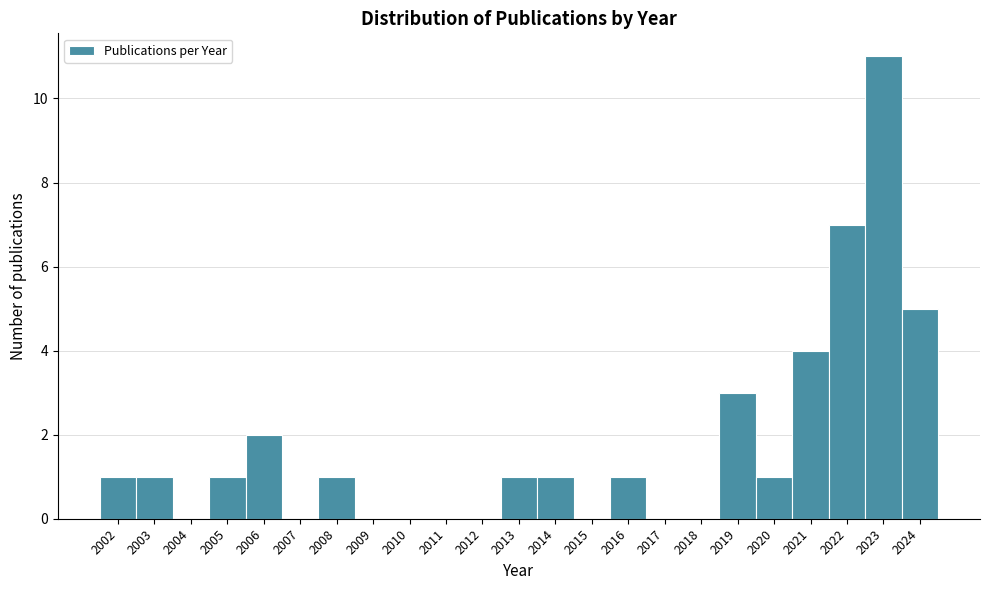

Reading left to right, transcribe this chart: for each bar, give the range it covers on the x-axis and its height. The values are not printed on the chart, so give them approximately, as read against the axis.

2001.5 to 2002.5: 1
2002.5 to 2003.5: 1
2003.5 to 2004.5: 0
2004.5 to 2005.5: 1
2005.5 to 2006.5: 2
2006.5 to 2007.5: 0
2007.5 to 2008.5: 1
2008.5 to 2009.5: 0
2009.5 to 2010.5: 0
2010.5 to 2011.5: 0
2011.5 to 2012.5: 0
2012.5 to 2013.5: 1
2013.5 to 2014.5: 1
2014.5 to 2015.5: 0
2015.5 to 2016.5: 1
2016.5 to 2017.5: 0
2017.5 to 2018.5: 0
2018.5 to 2019.5: 3
2019.5 to 2020.5: 1
2020.5 to 2021.5: 4
2021.5 to 2022.5: 7
2022.5 to 2023.5: 11
2023.5 to 2024.5: 5